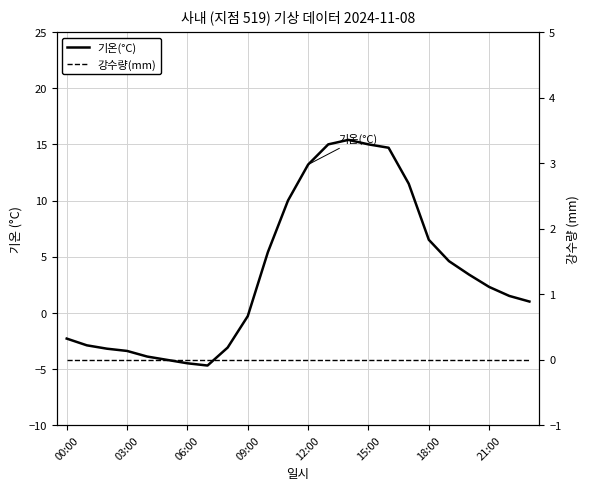

The 기온(°C) series shows -6.0 at 03:00. True or false?

False